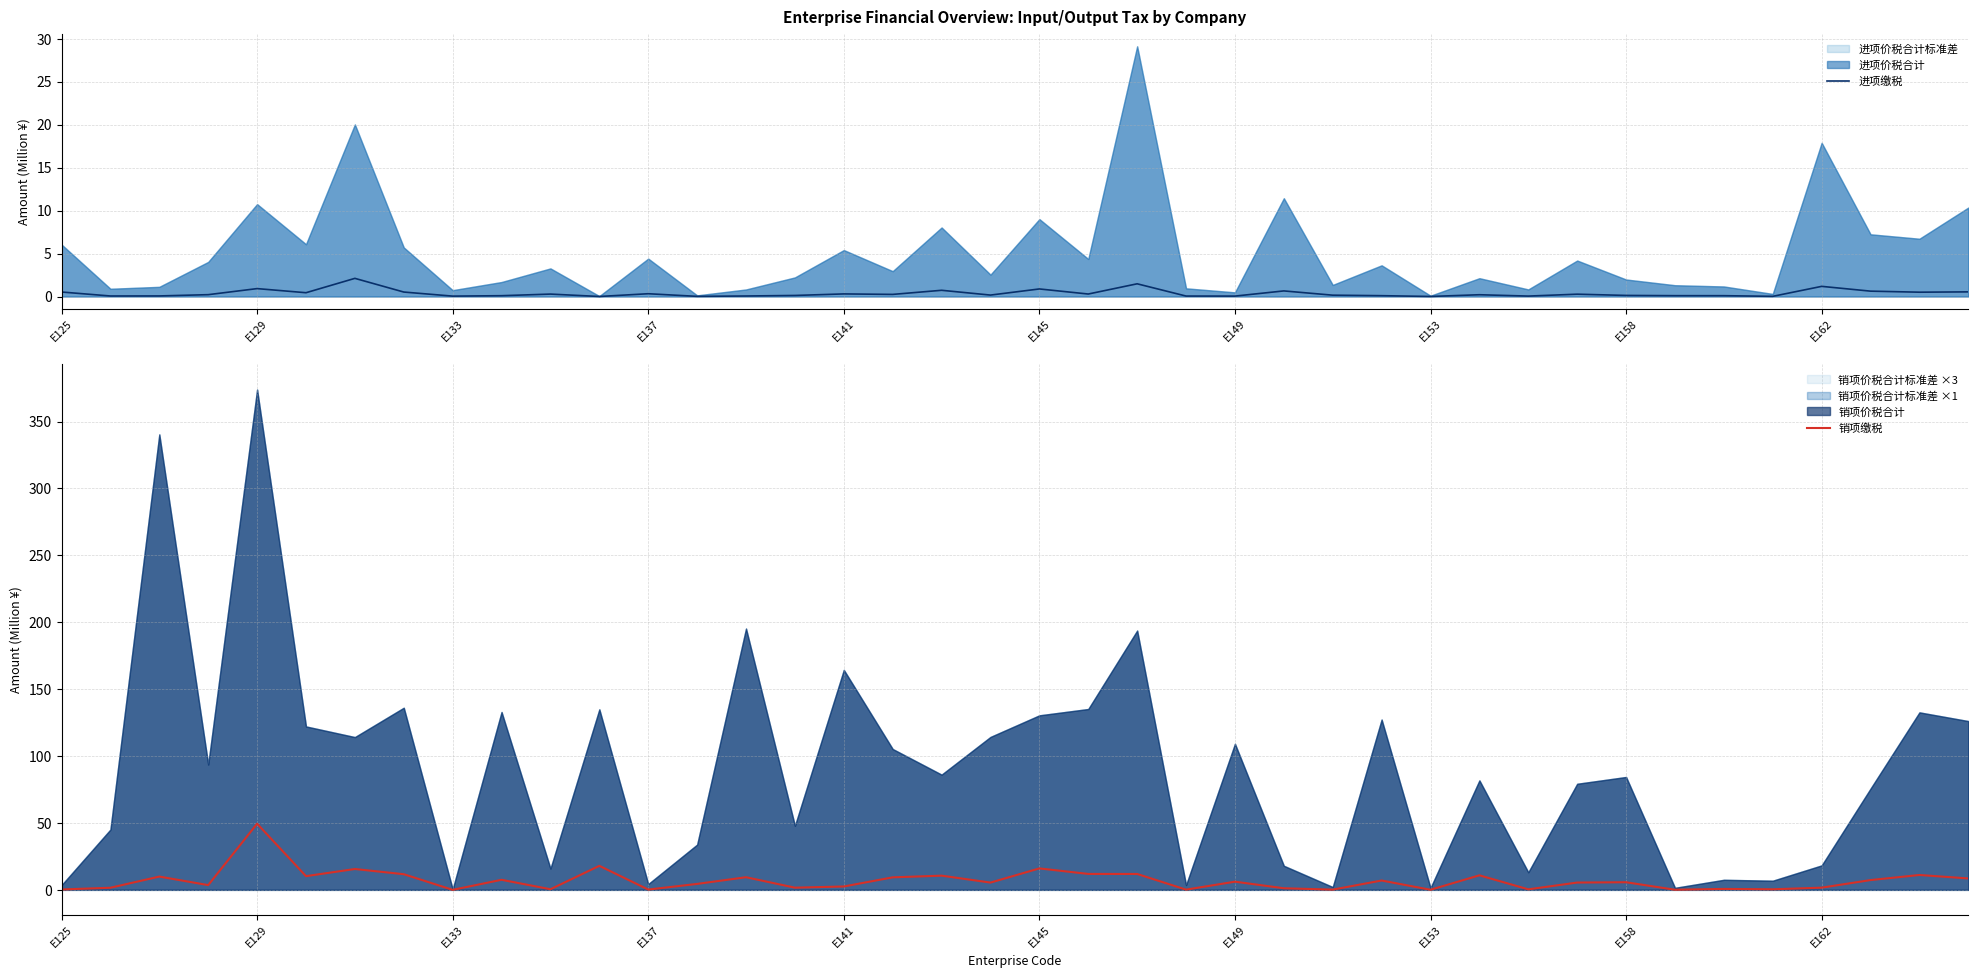

What is the difference between the 进项缴税 values at 15 and 36?

1.1